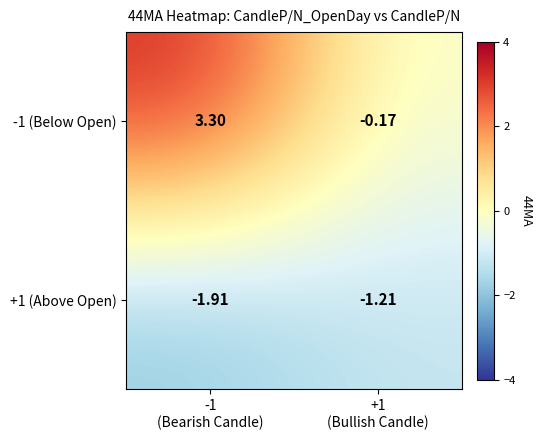

Reading left to right, list all the values displayed in this chart.

-1 (Below Open): -1
(Bearish Candle)=3.3	+1
(Bullish Candle)=-0.2
+1 (Above Open): -1
(Bearish Candle)=-1.9	+1
(Bullish Candle)=-1.2